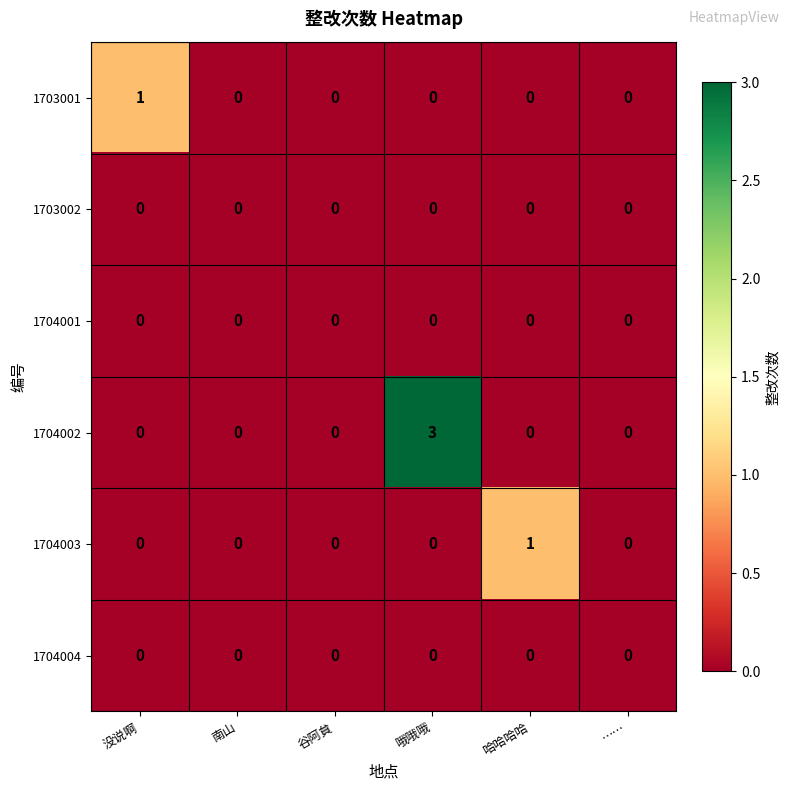

What is the greatest value displayed?

3